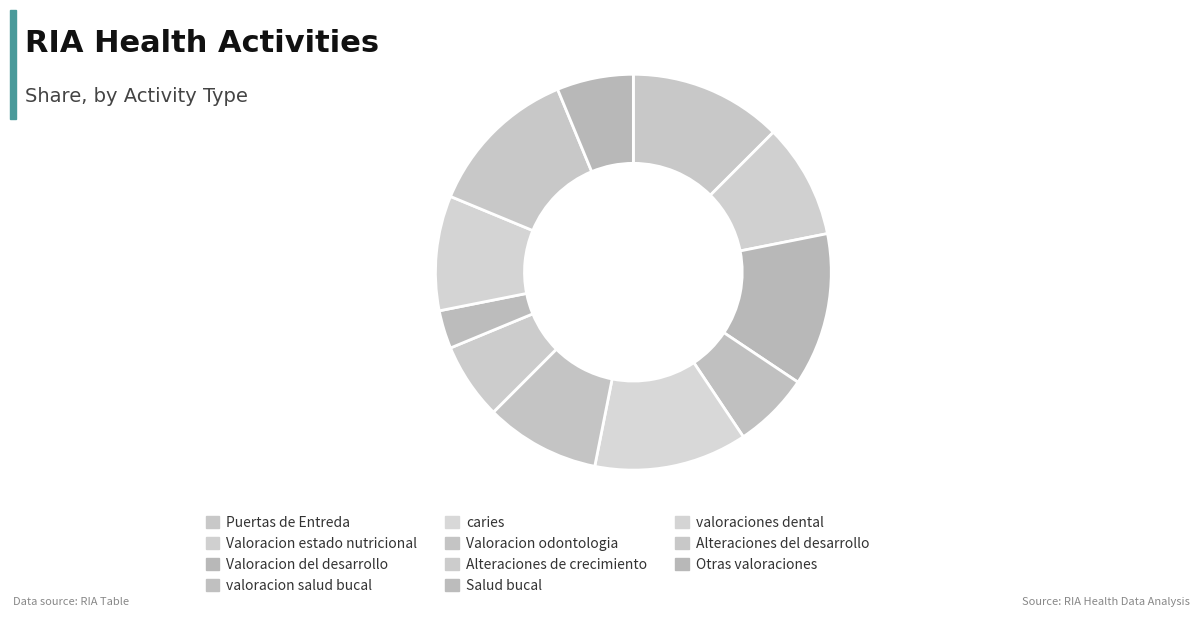

How many slices are in this pie chart?

11